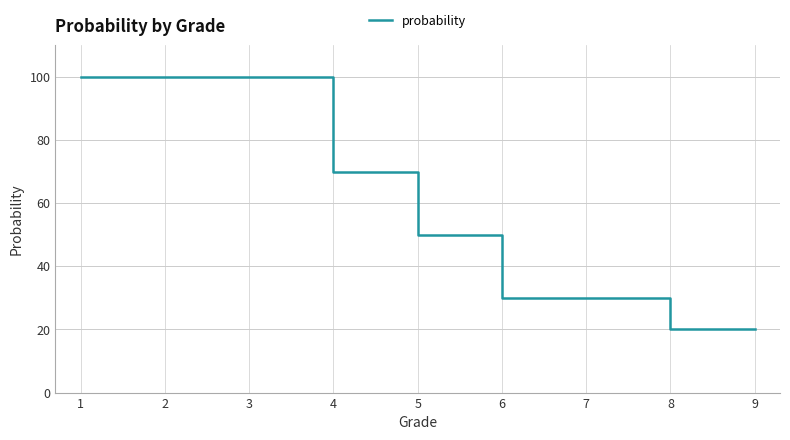

Between 6 and 5, which is larger?

5